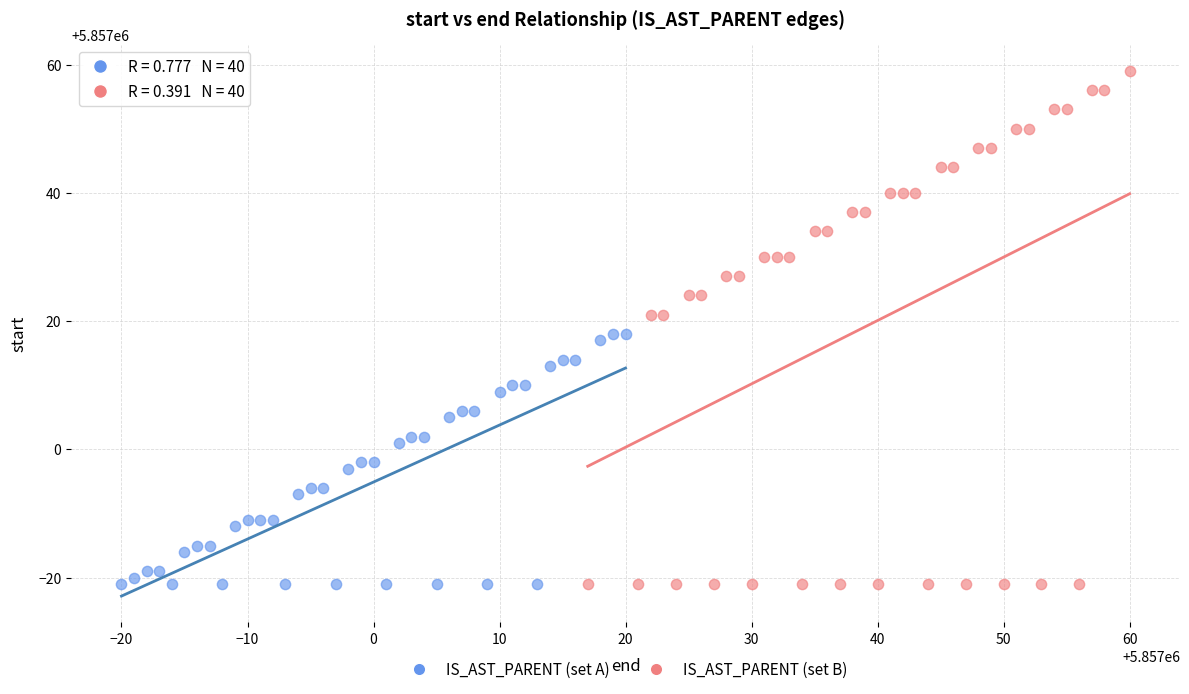

Which series has the largest Y range (max minus min)?

IS_AST_PARENT (set B)